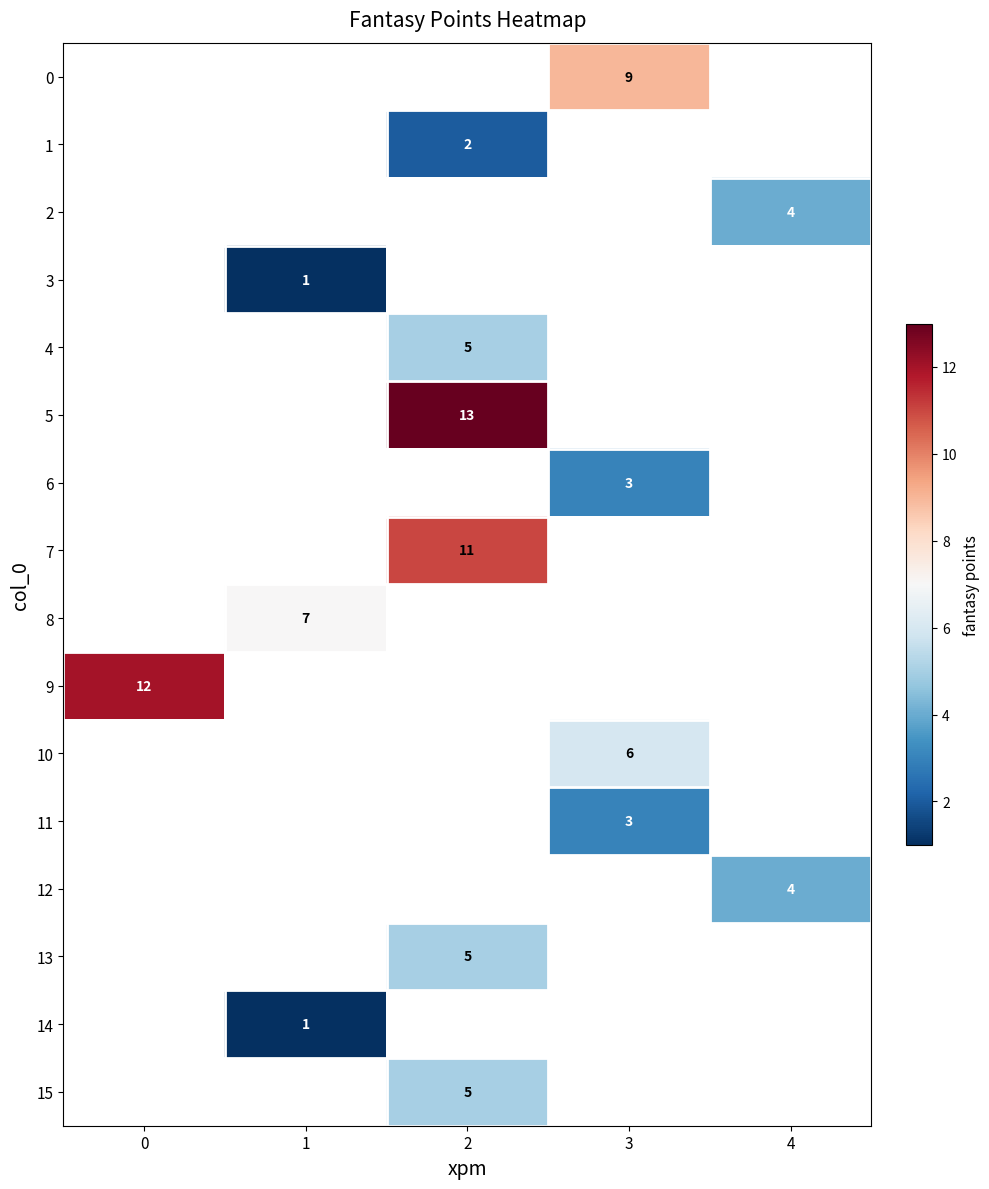

The 6 series shows 3 at 3. True or false?

True